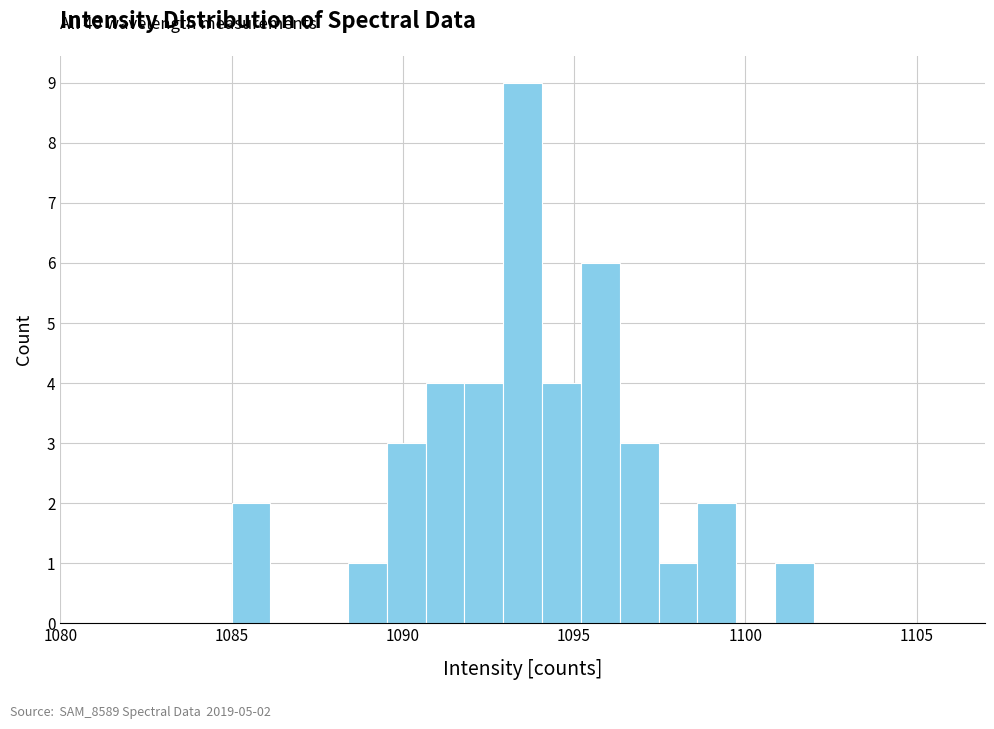

Read against the x-axis, roughly where is the centre of the tallest bar?

1093.5